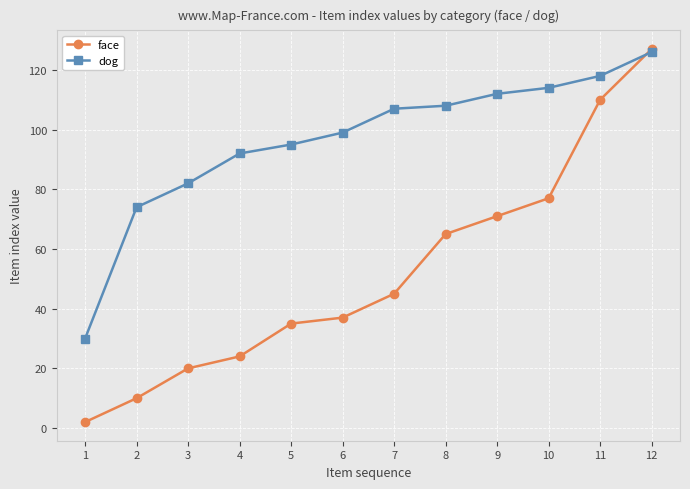

Between which two adjacent categories do face and dog first intersect?

11 and 12